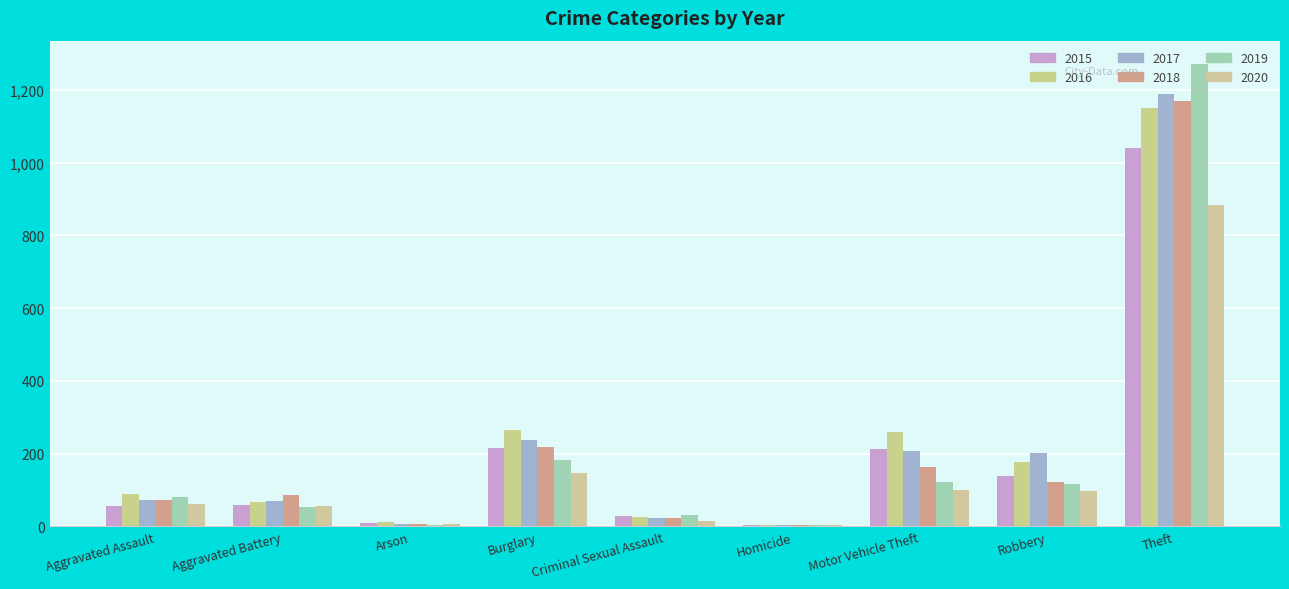

Which category has the lowest value in the 2020 series?

Homicide